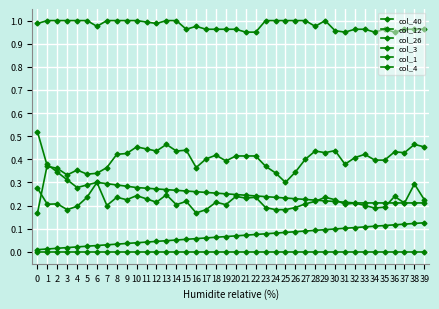

Which series has the largest total across all categories?

col_1